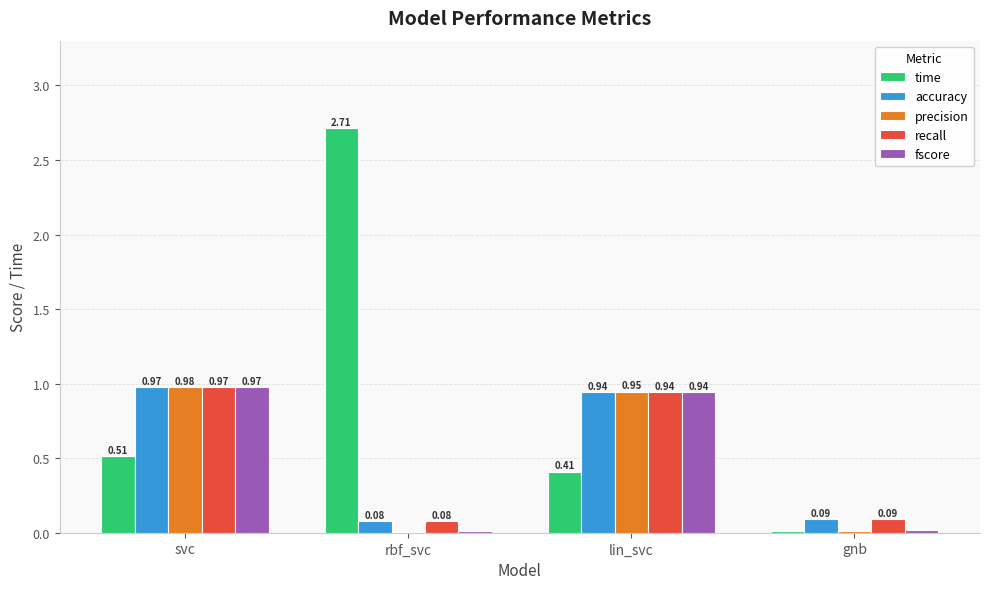

Is the value of precision at lin_svc greater than the value of time at svc?

Yes